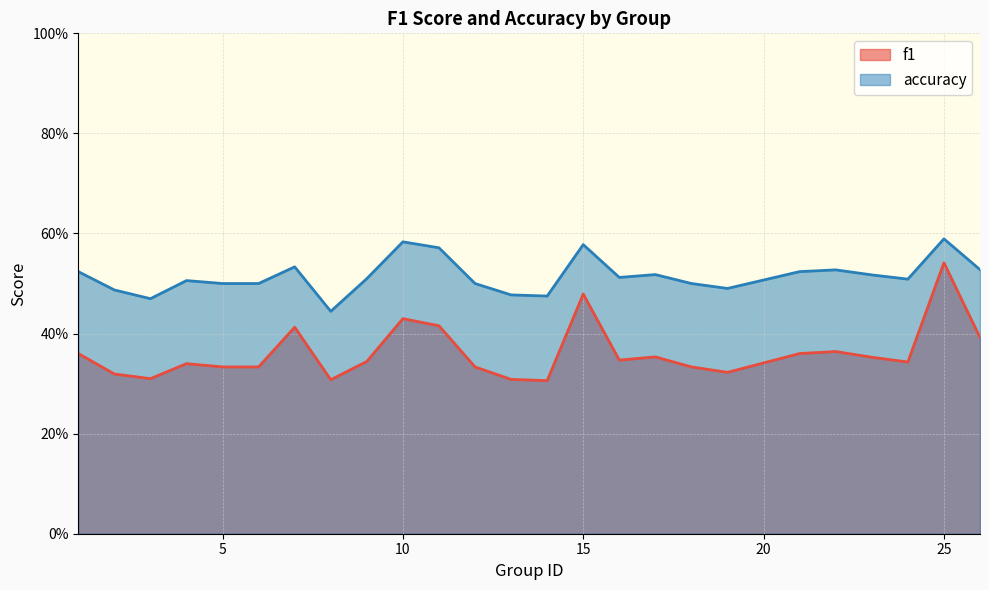

What is the value of the accuracy point at the 3rd from the left?

0.5